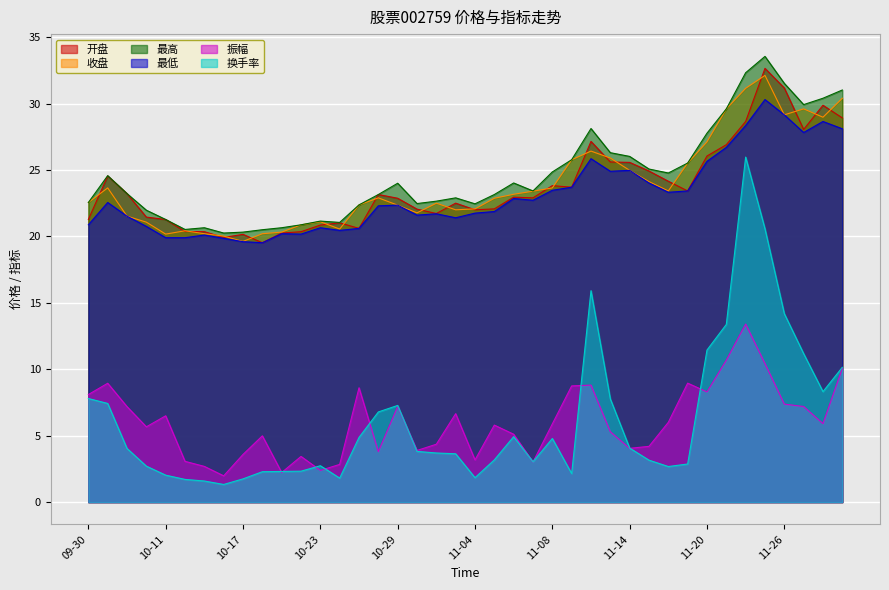

True or false: 最低 has more than 0 points higher than both neighbors.

True